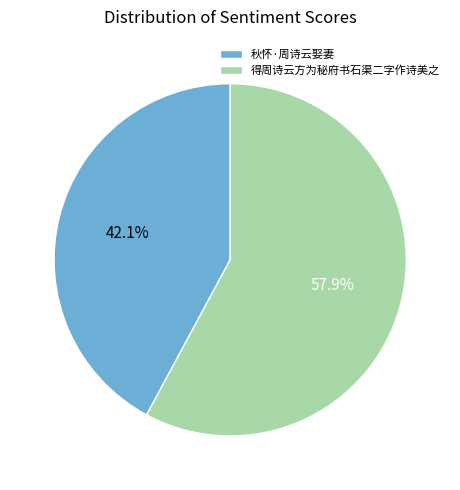

Does 秋怀·周诗云娶妻 represent more than half of the total?

No